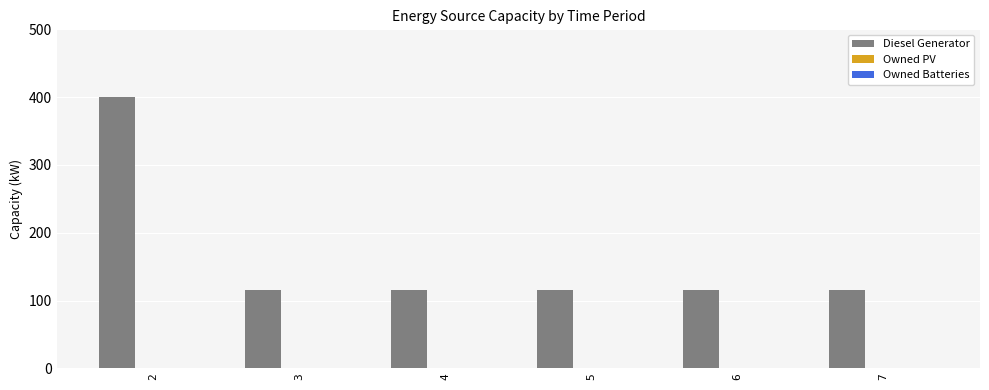

What is the greatest value displayed?

400